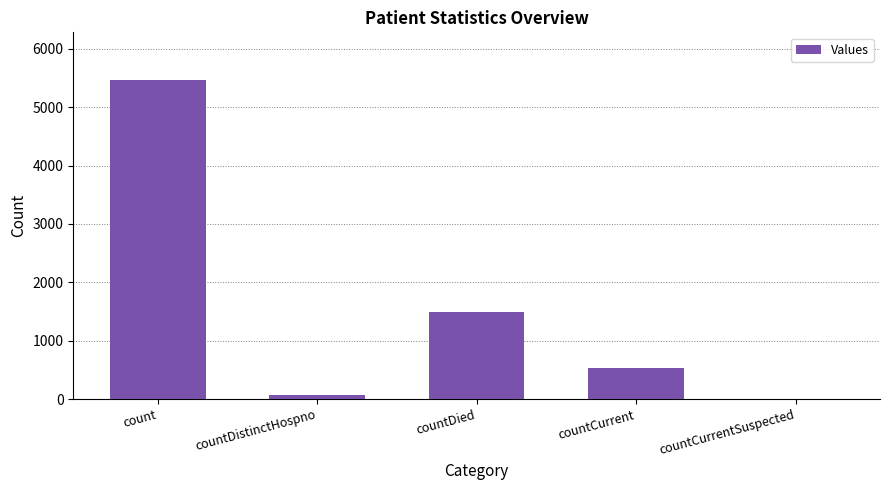

At which label does the data first exceed 526?

count